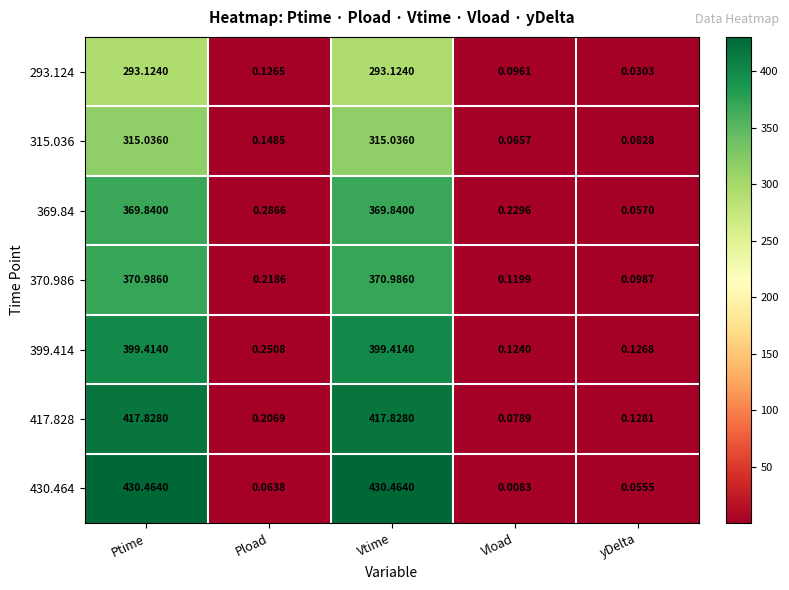

Where is 399.414 nearest to the value 199?

Pload